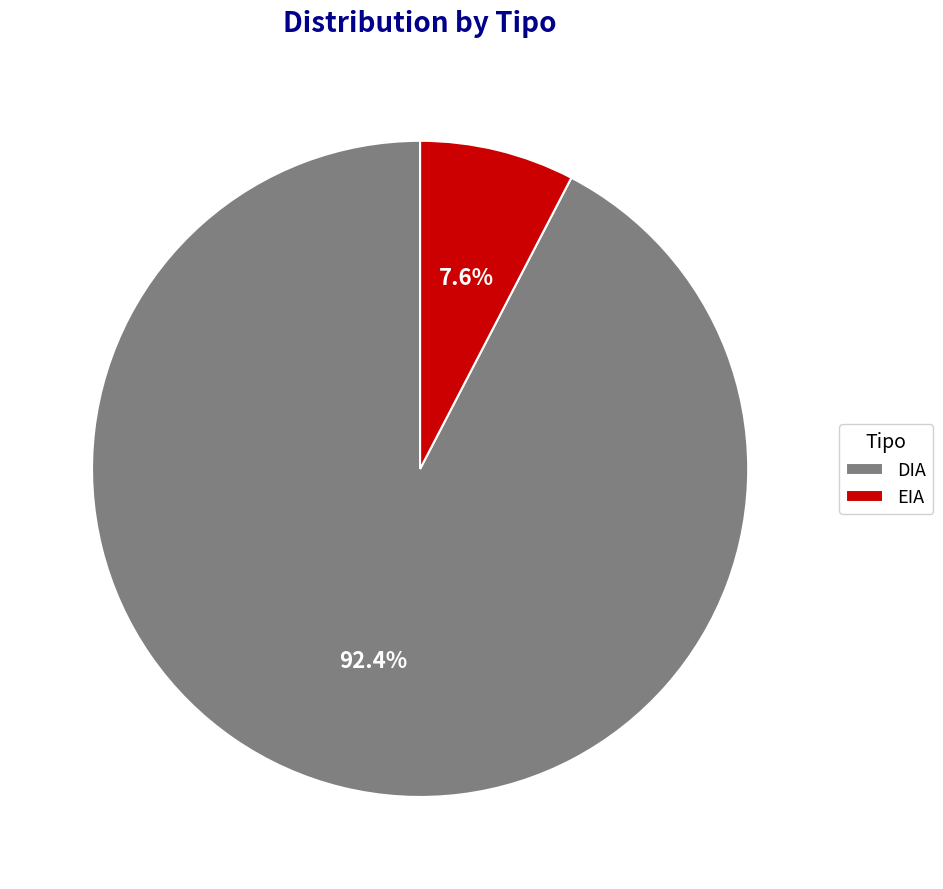

To the nearest percent, what is the average slice percentage?

50%